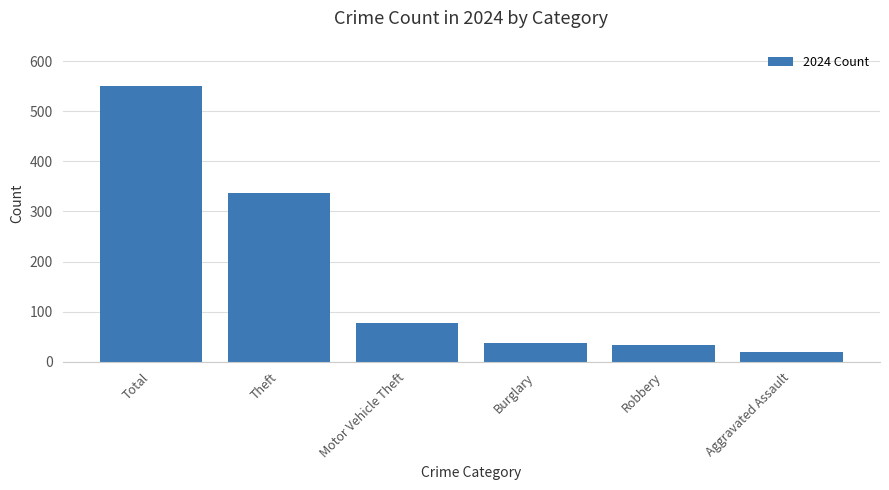

The value at Burglary is 37. True or false?

True